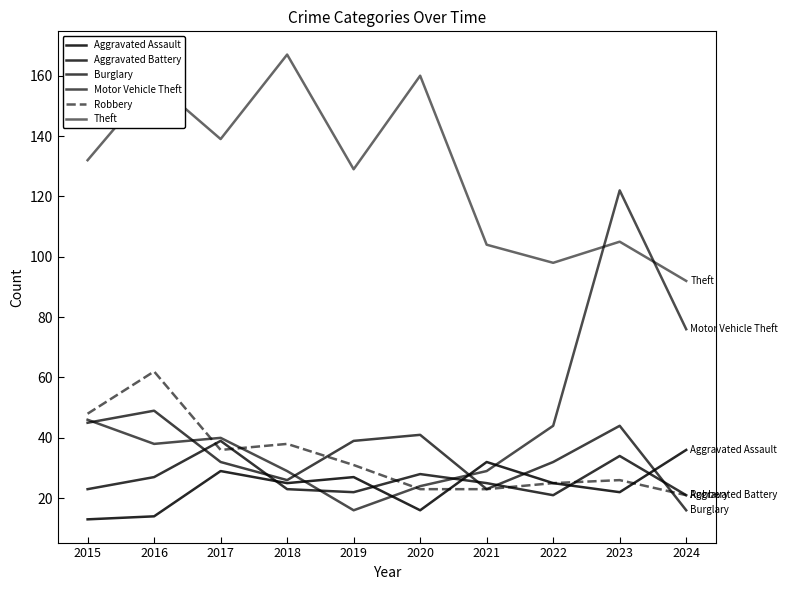

Is this an area chart (filled region under the line)?

No